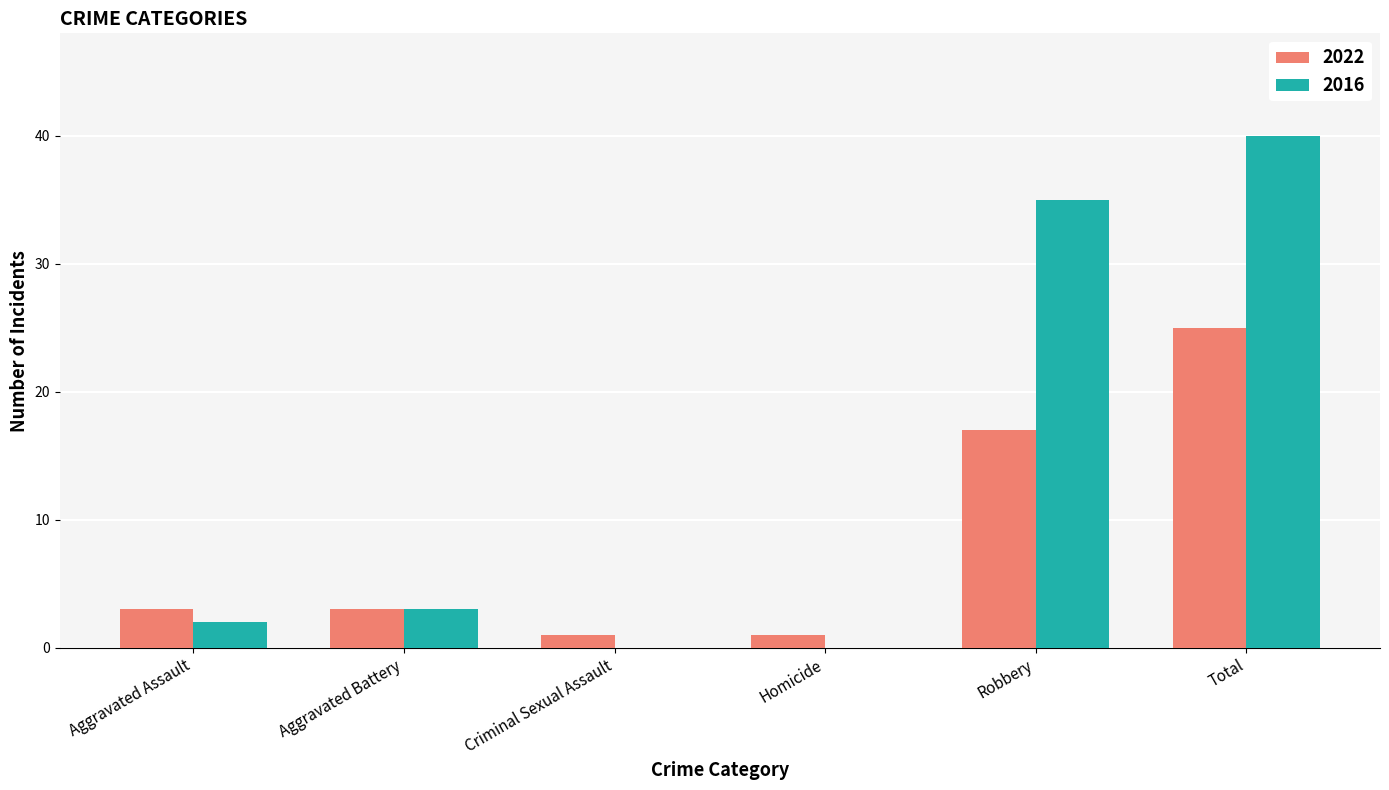

Which label corresponds to the largest value in the chart?

Total